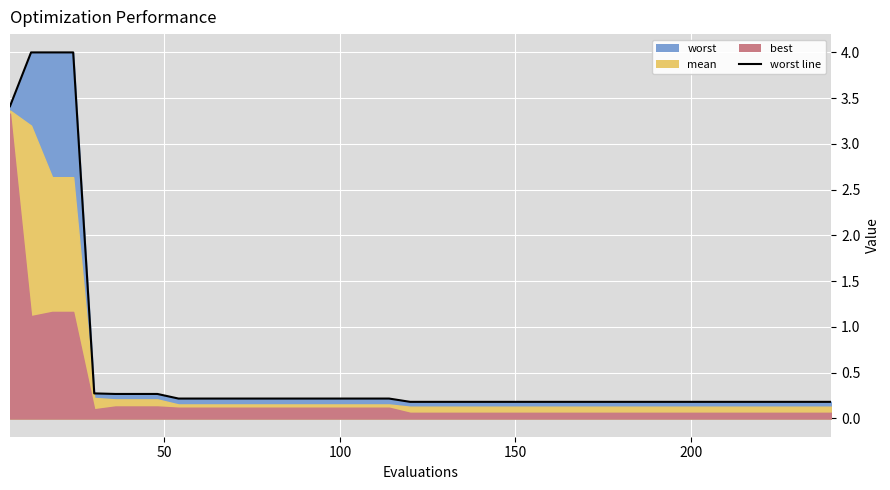

True or false: there are more than 2 points higher than both neighbors.

False